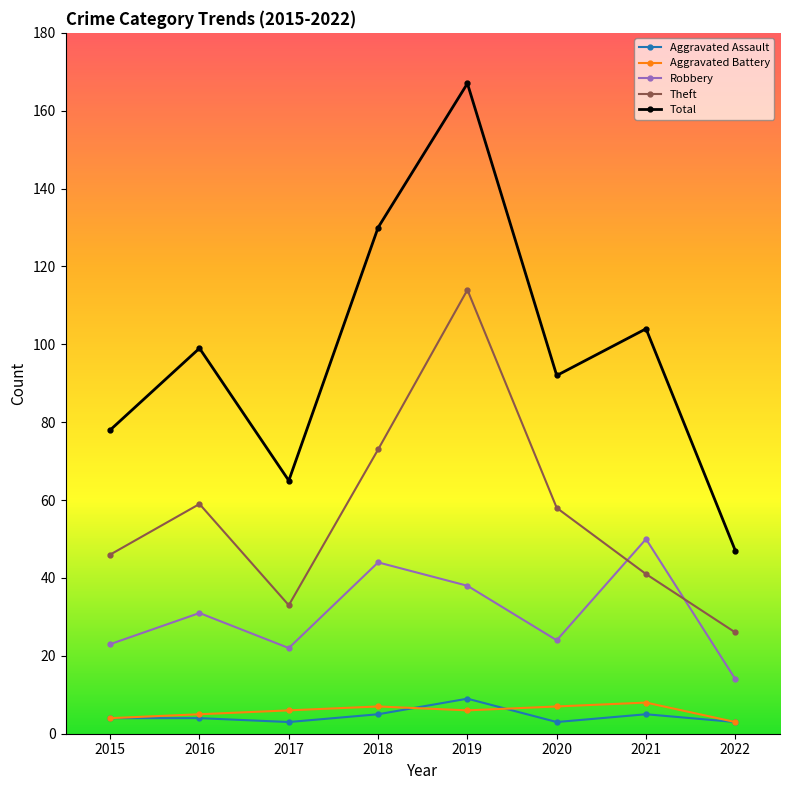

Is it true that Theft equals 117 at 2018?

False